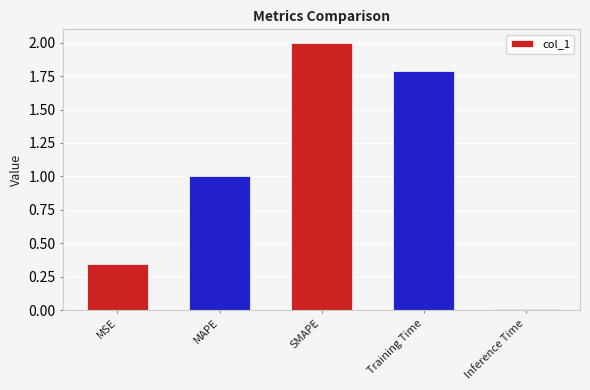

Is it true that the value at SMAPE is 2.0?

True